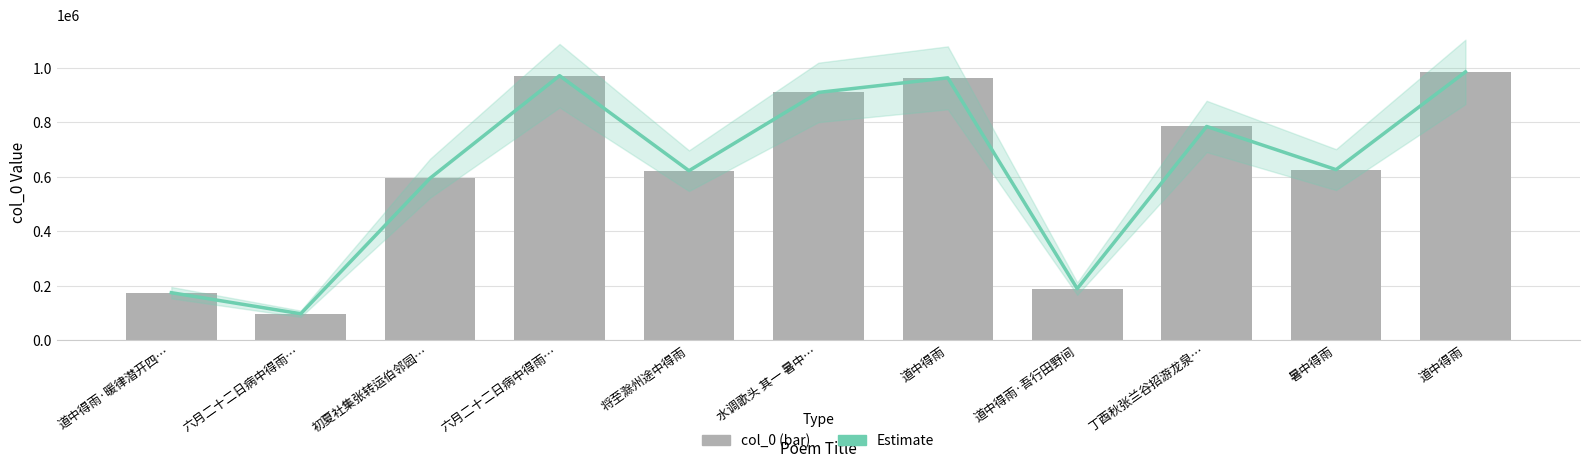

At which label does Estimate first exceed 626044?

六月二十二日病中得雨…